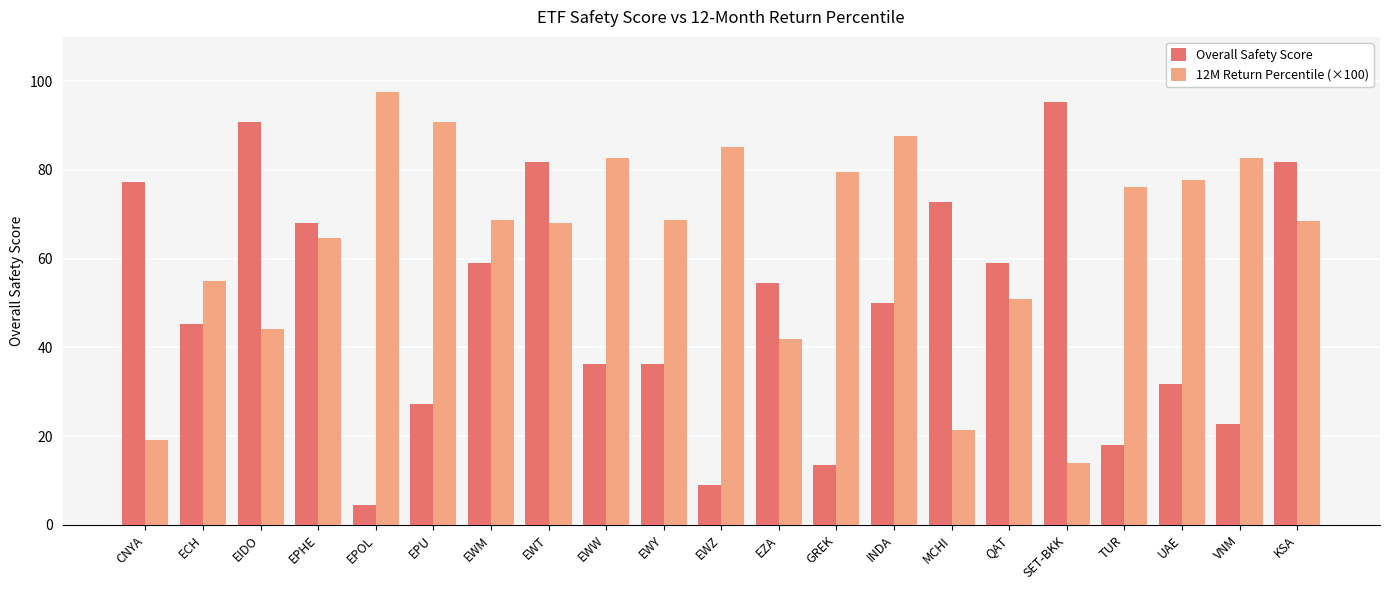

List the series in order of their overall mean, highest first.

12M Return Percentile (×100), Overall Safety Score